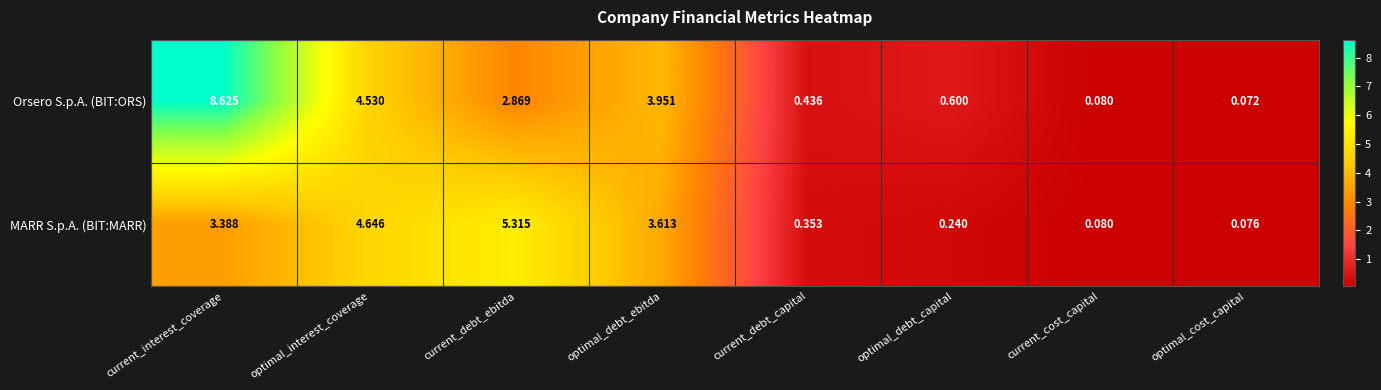

Where is MARR S.p.A. (BIT:MARR) nearest to the value 2?

current_interest_coverage